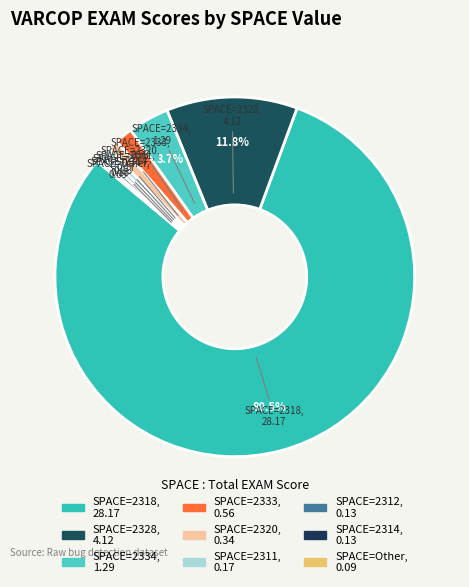

Is the sum of SPACE=2334 and SPACE=2312 greater than half?

No